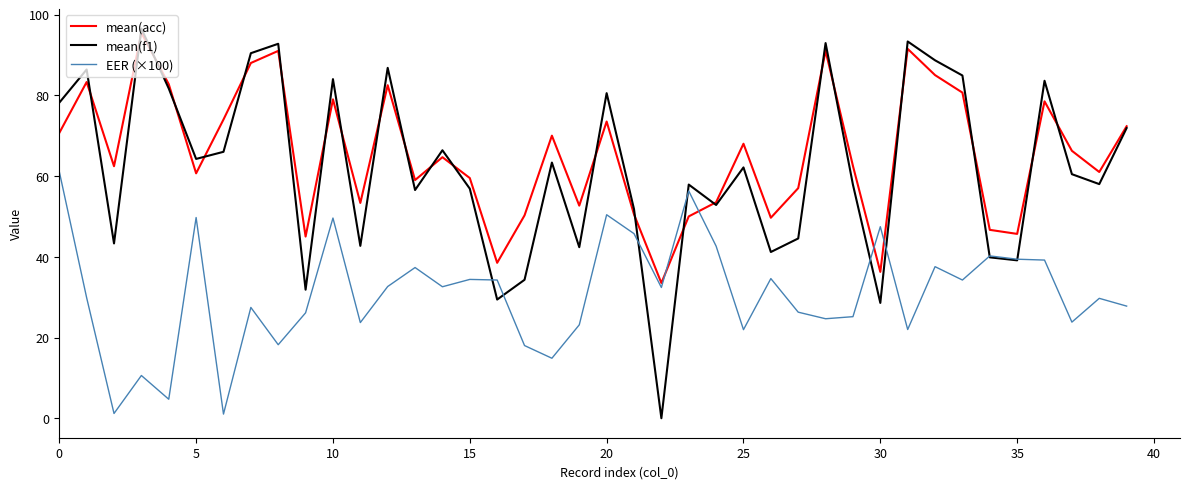

How many intersections are there between mean(acc) and EER (×100)?

4